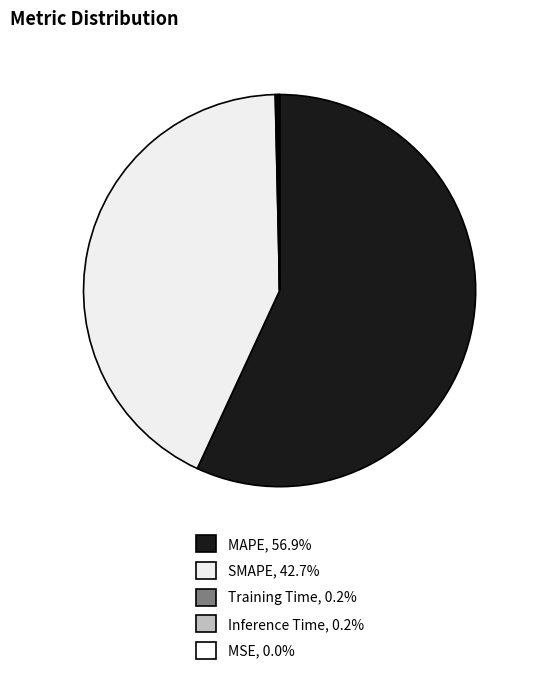

Is the sum of Inference Time and Training Time greater than half?

No